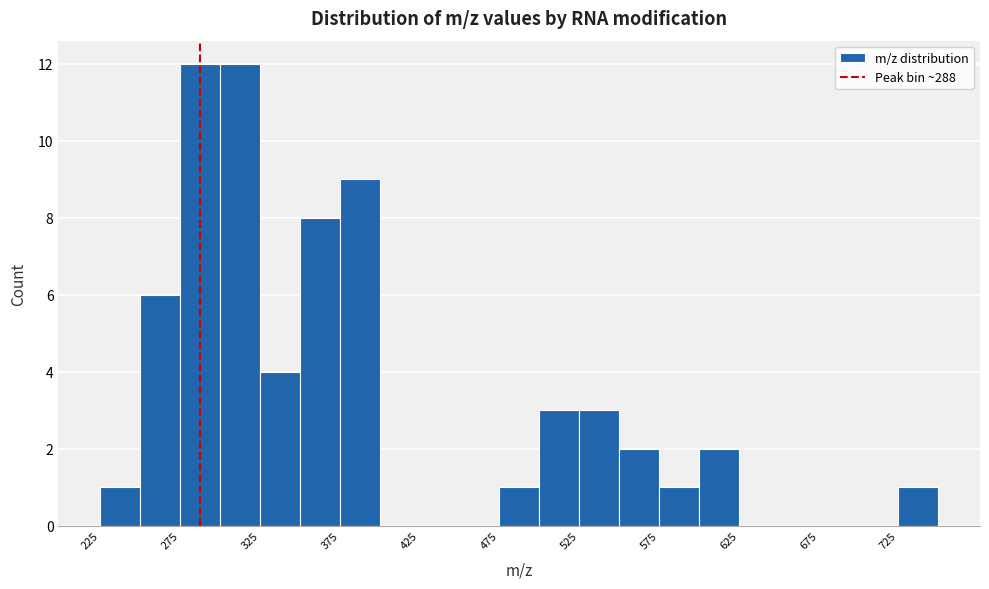

Reading left to right, transcribe this chart: for each bar, give the range it covers on the x-axis and its height. The values are not printed on the chart, so give them approximately, as read against the axis.

225 to 250: 1
250 to 275: 6
275 to 300: 12
300 to 325: 12
325 to 350: 4
350 to 375: 8
375 to 400: 9
400 to 425: 0
425 to 450: 0
450 to 475: 0
475 to 500: 1
500 to 525: 3
525 to 550: 3
550 to 575: 2
575 to 600: 1
600 to 625: 2
625 to 650: 0
650 to 675: 0
675 to 700: 0
700 to 725: 0
725 to 750: 1